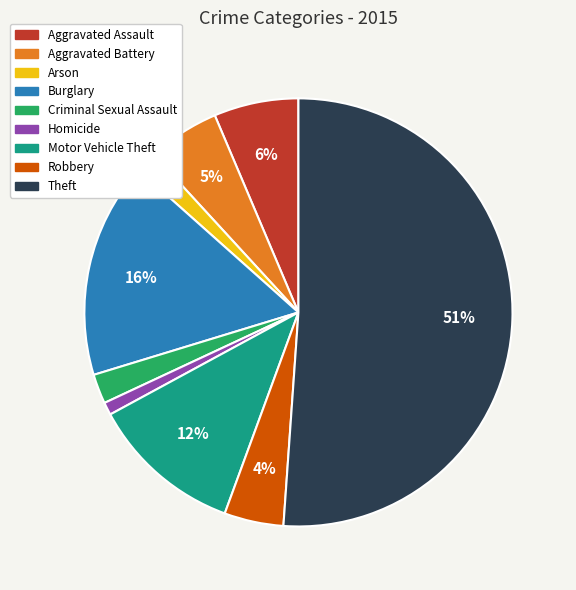

To the nearest percent, what percentage of the pie is Robbery?

4%